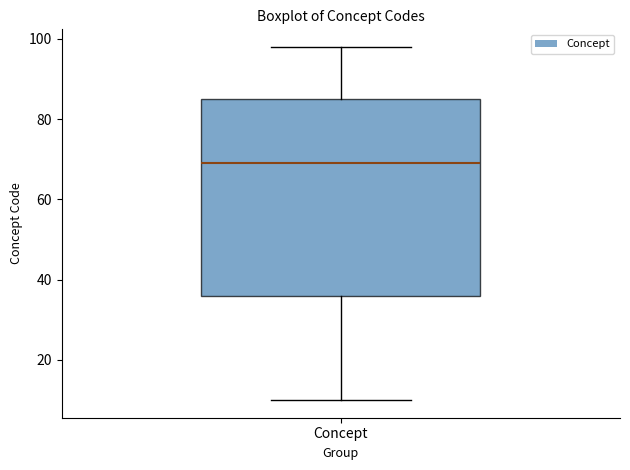

Transcribe this box plot: give where the median line is, the range the box spans, and where the two whiskers end, as read against the y-axis. The values are not printed on the chart, so give them approximately, as read against the axis.

median 70, box 36 to 86, whiskers 10 to 98